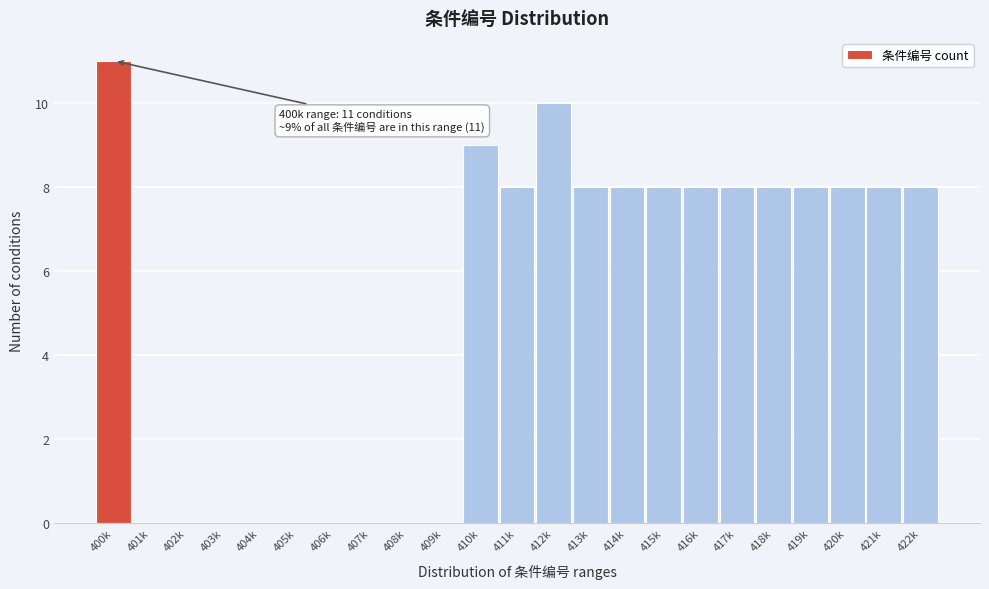

Reading left to right, extract all data points from this chart.

400k=11	401k=0	402k=0	403k=0	404k=0	405k=0	406k=0	407k=0	408k=0	409k=0	410k=9	411k=8	412k=10	413k=8	414k=8	415k=8	416k=8	417k=8	418k=8	419k=8	420k=8	421k=8	422k=8